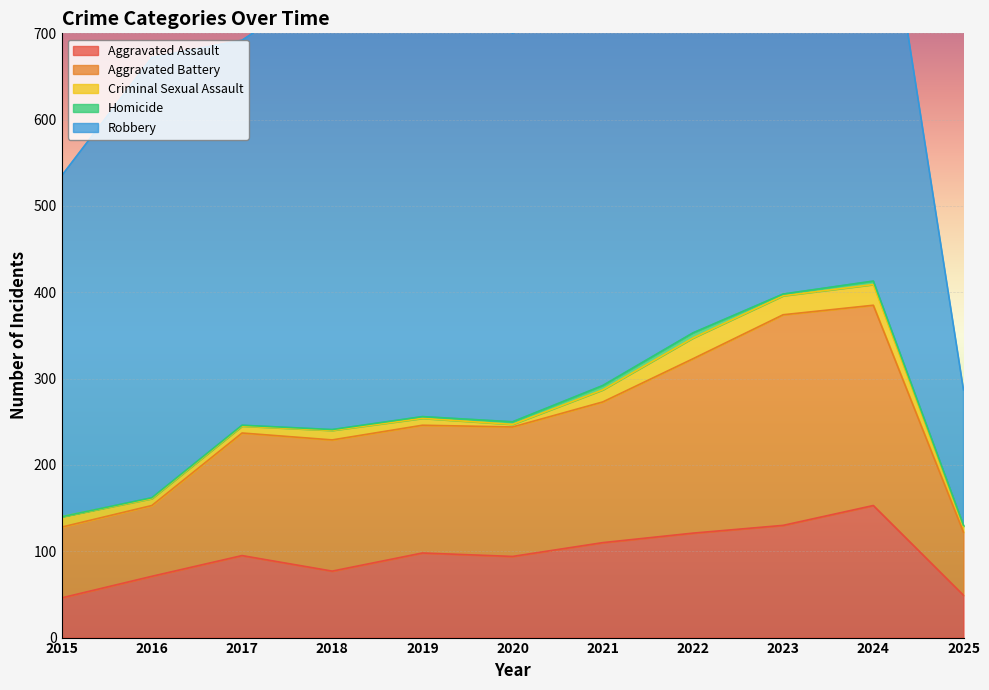

What is the difference between the Criminal Sexual Assault values at 2024 and 2019?

16